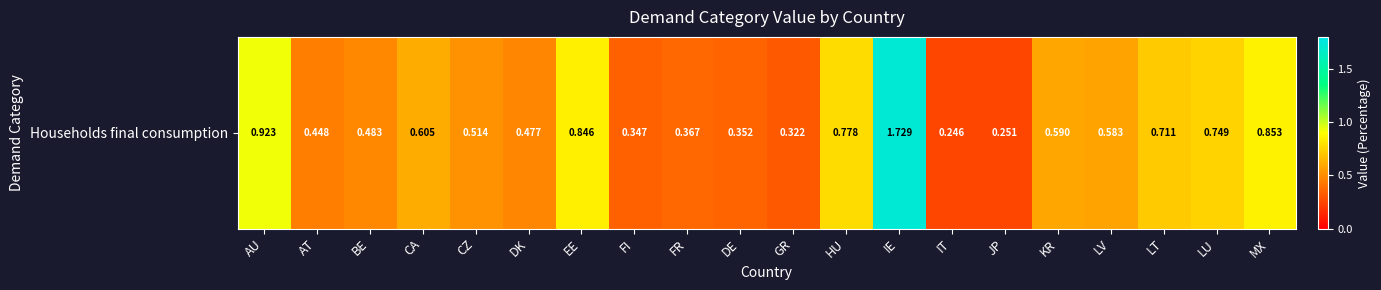

What is the maximum value shown in the chart?

1.7